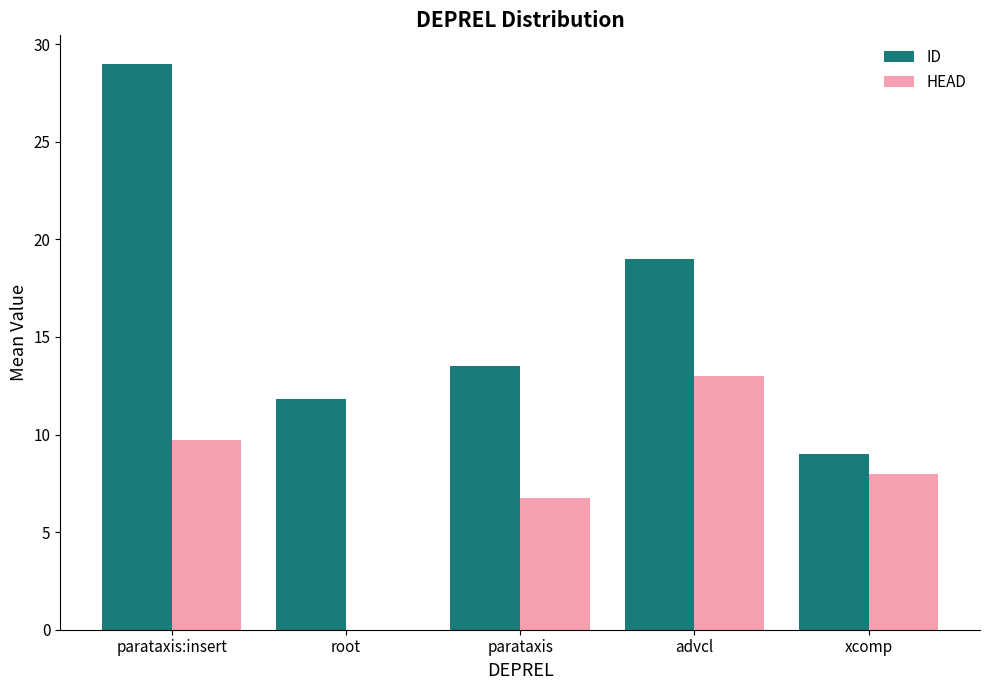

Is the value of HEAD at xcomp greater than the value of ID at parataxis?

No